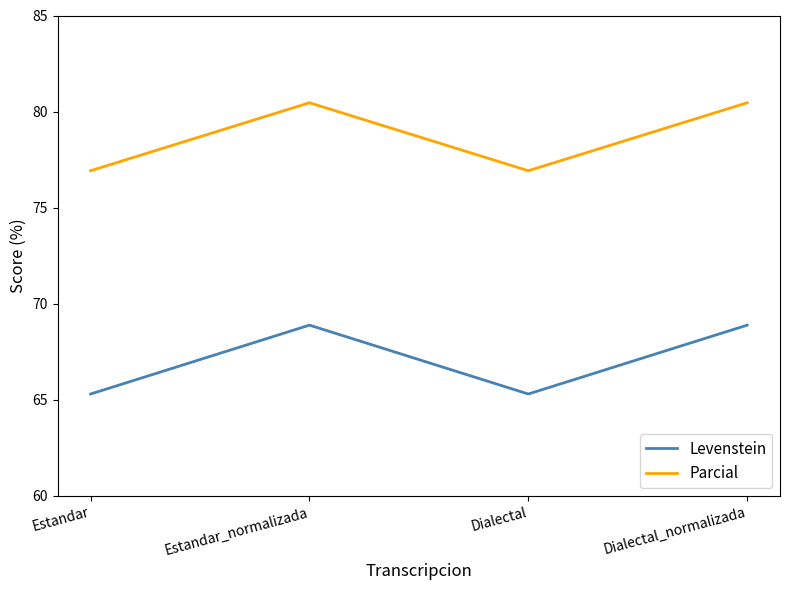

Which series changed the most between Estandar and Estandar_normalizada?

Levenstein